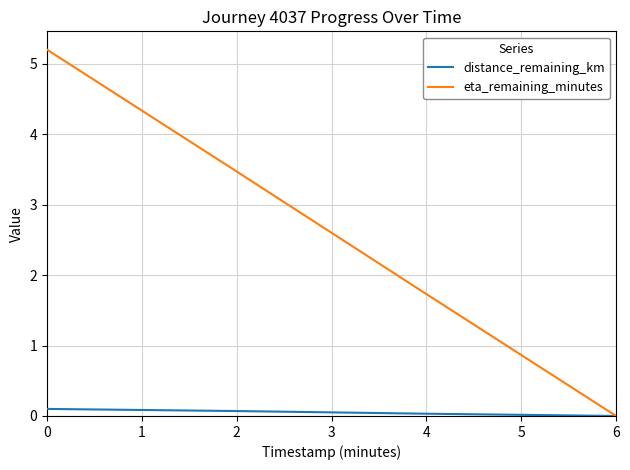

At which label is eta_remaining_minutes closest to 2?

4